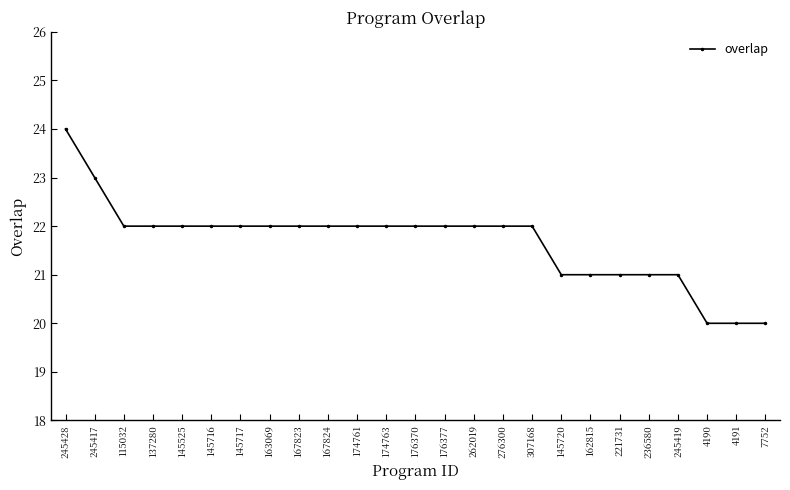

What is the difference between the second highest and second lowest values?

3